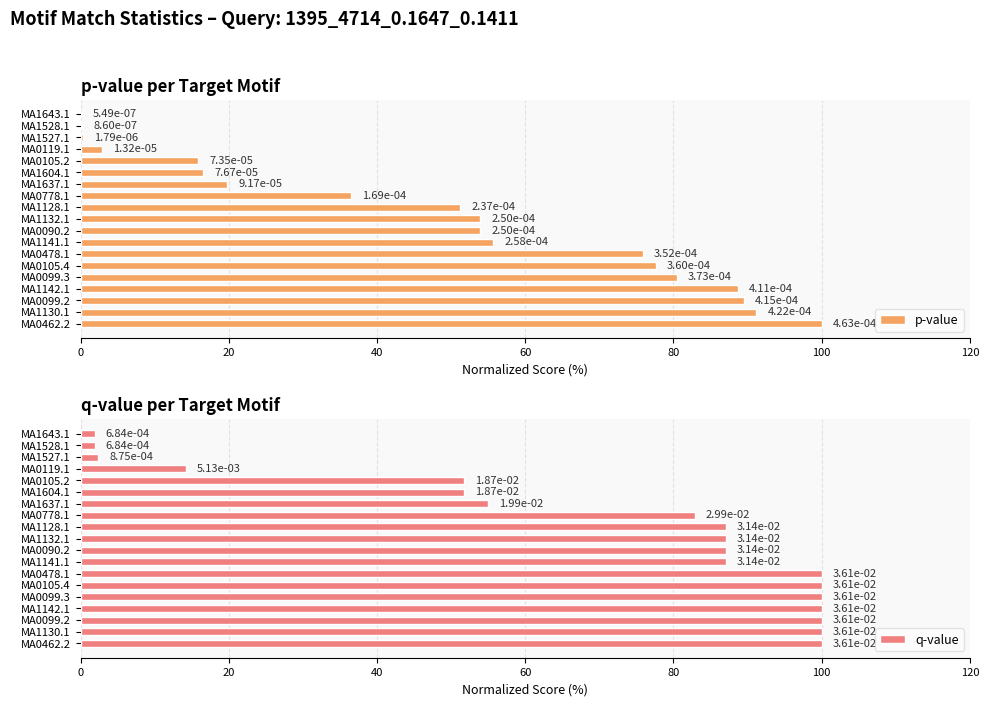

Is the value of q-value at MA0478.1 greater than the value of p-value at MA1141.1?

Yes